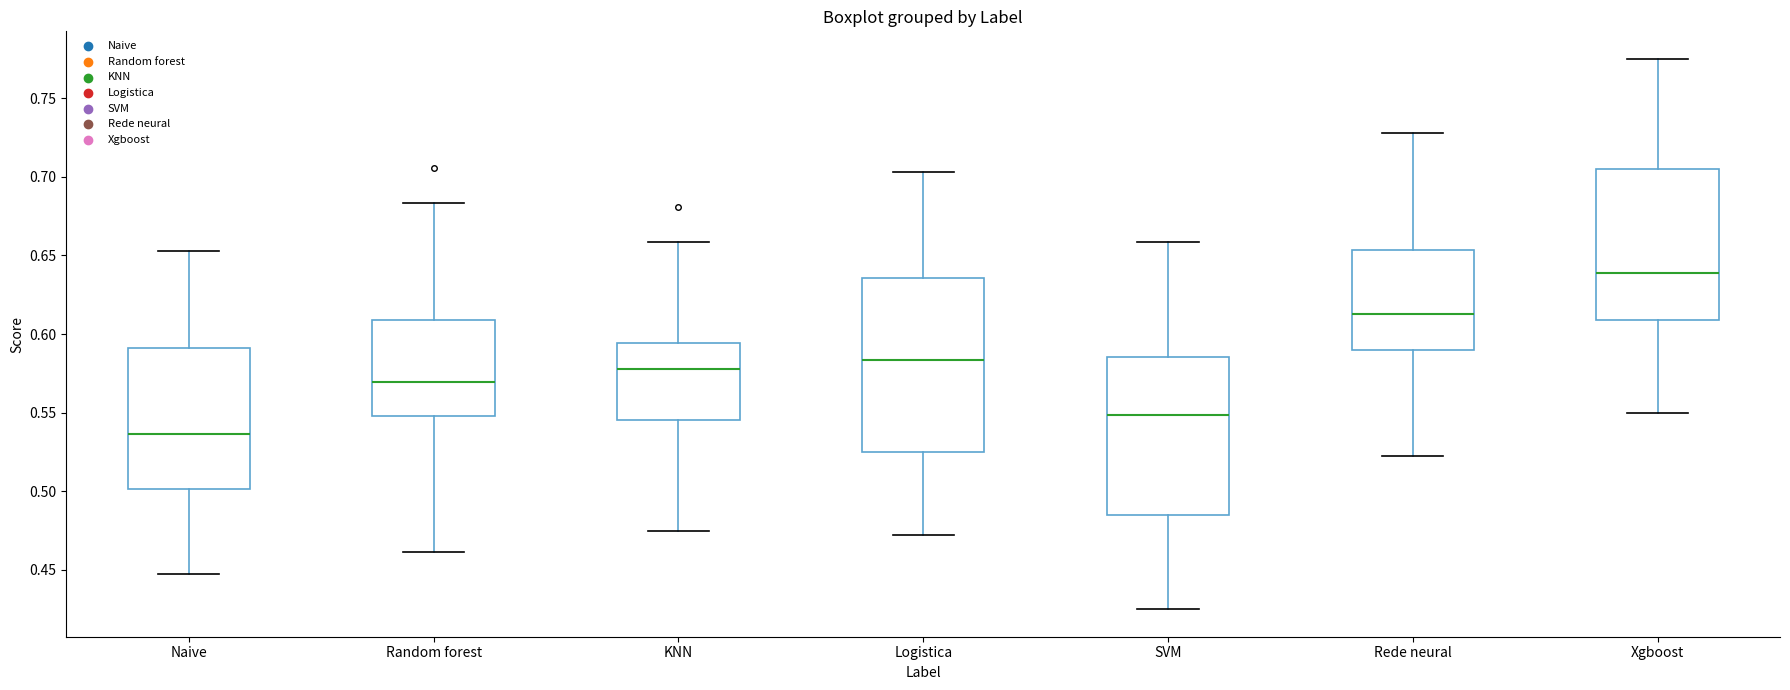

Where is the lower edge of the box for Rede neural on the y-axis? The values are not printed on the chart, so give them approximately, as read against the axis.

0.590